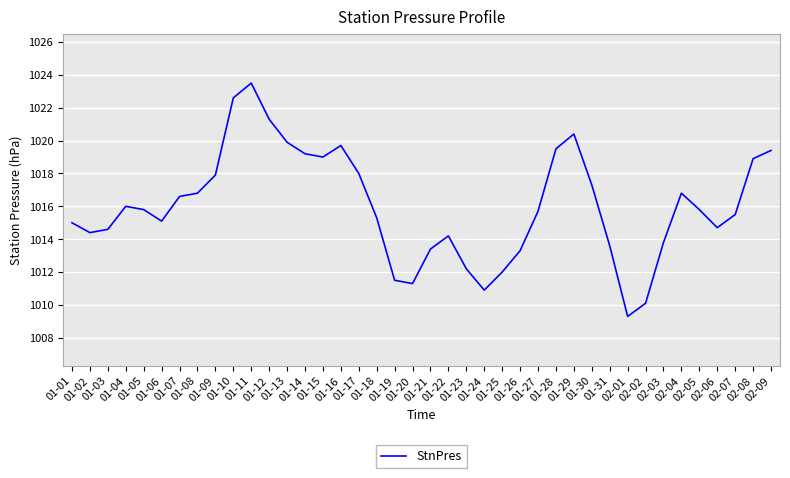

What is the approximate value at 01-23?

1012.2